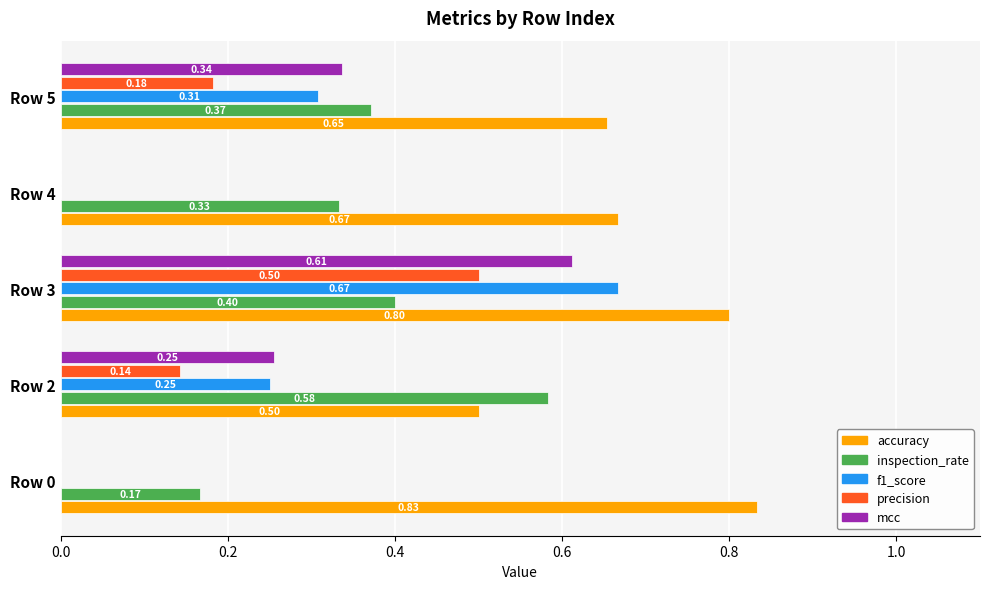

What is the sum of all accuracy values?

3.5